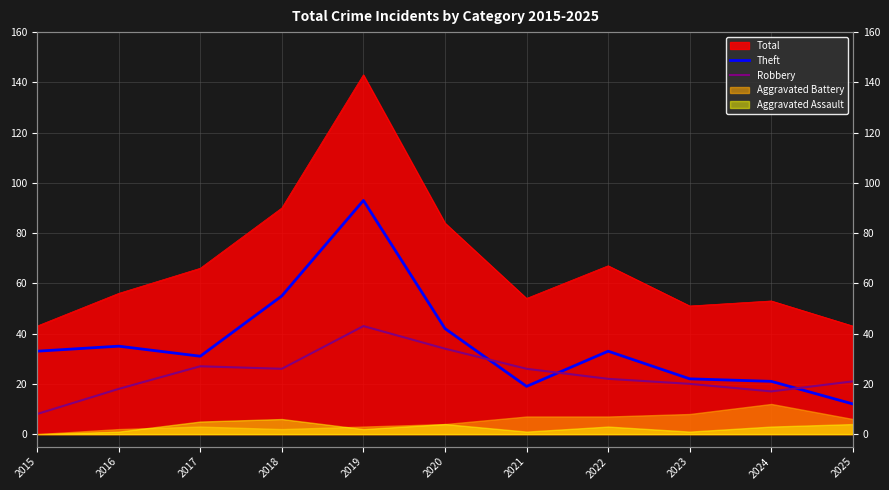

What is the difference between the second highest and minimum values in the Robbery series?

26